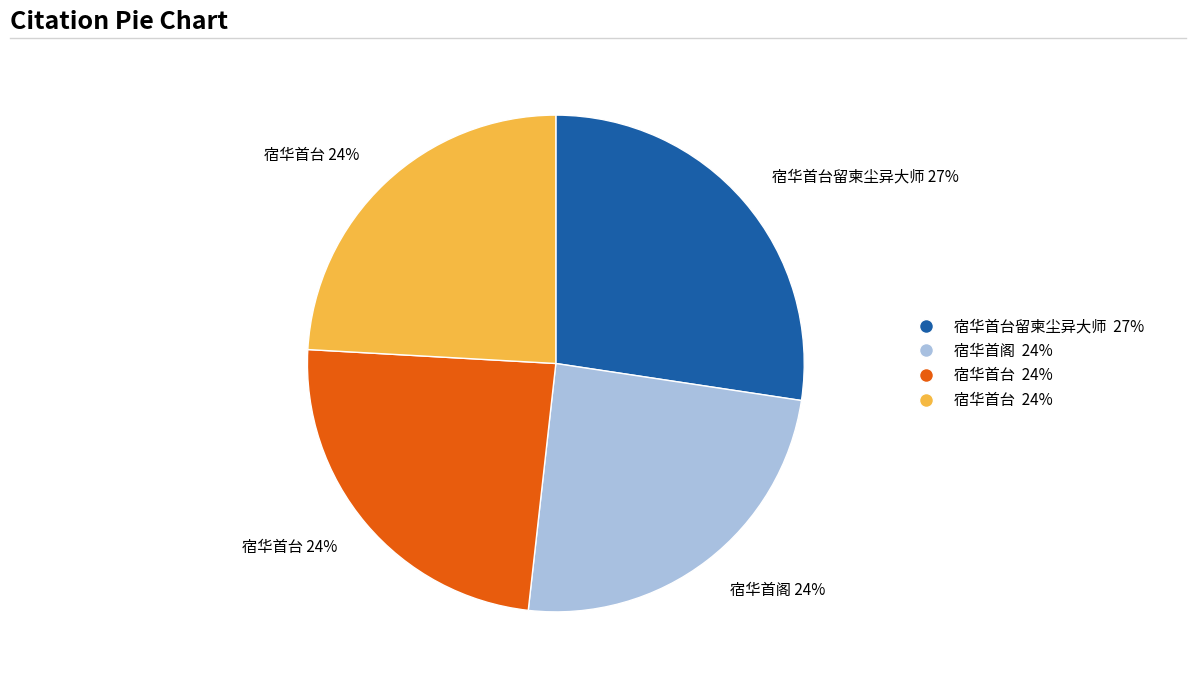

Does any single category account for the majority?

No